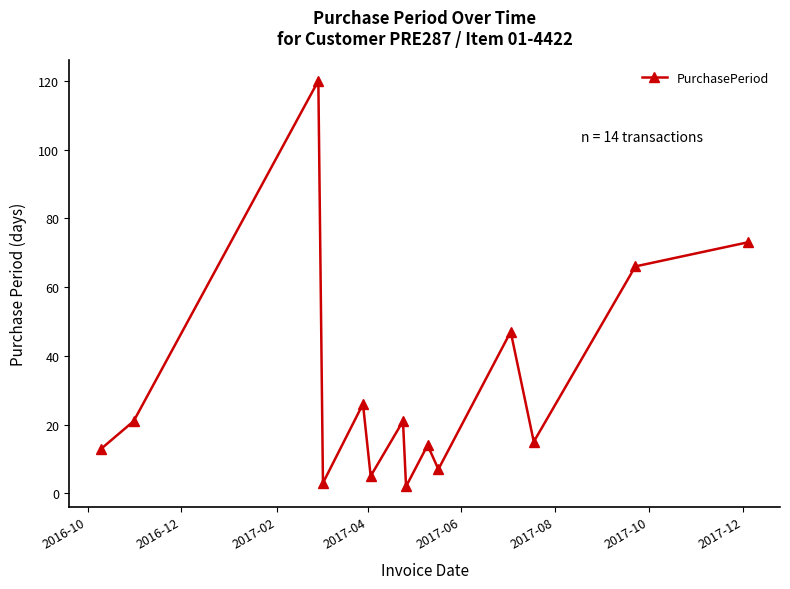

What is the smallest value displayed?

2